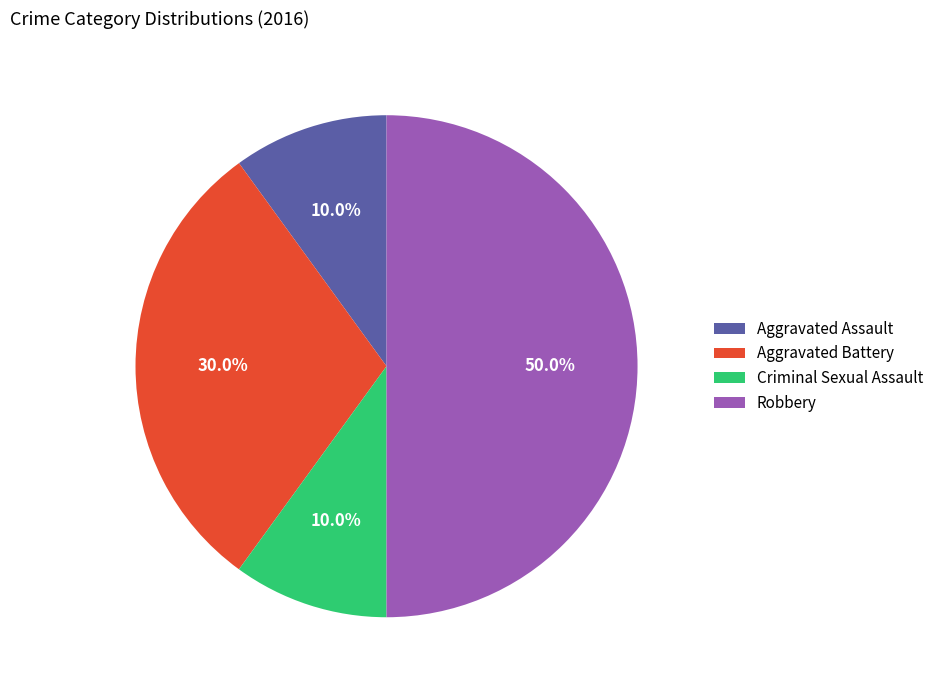

Is Aggravated Assault the majority of the pie?

No